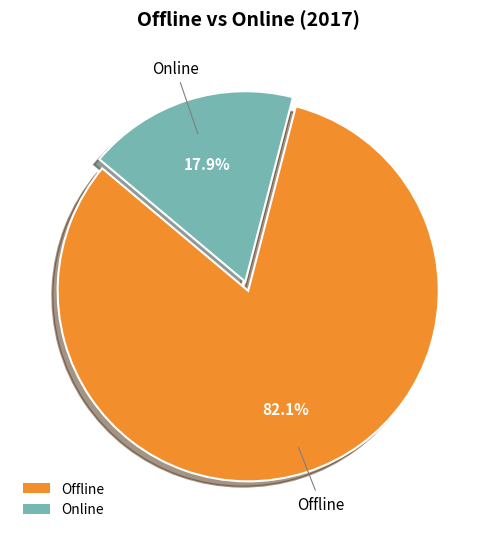

Approximately how many times larger is the value at Offline compared to Online?

4.6